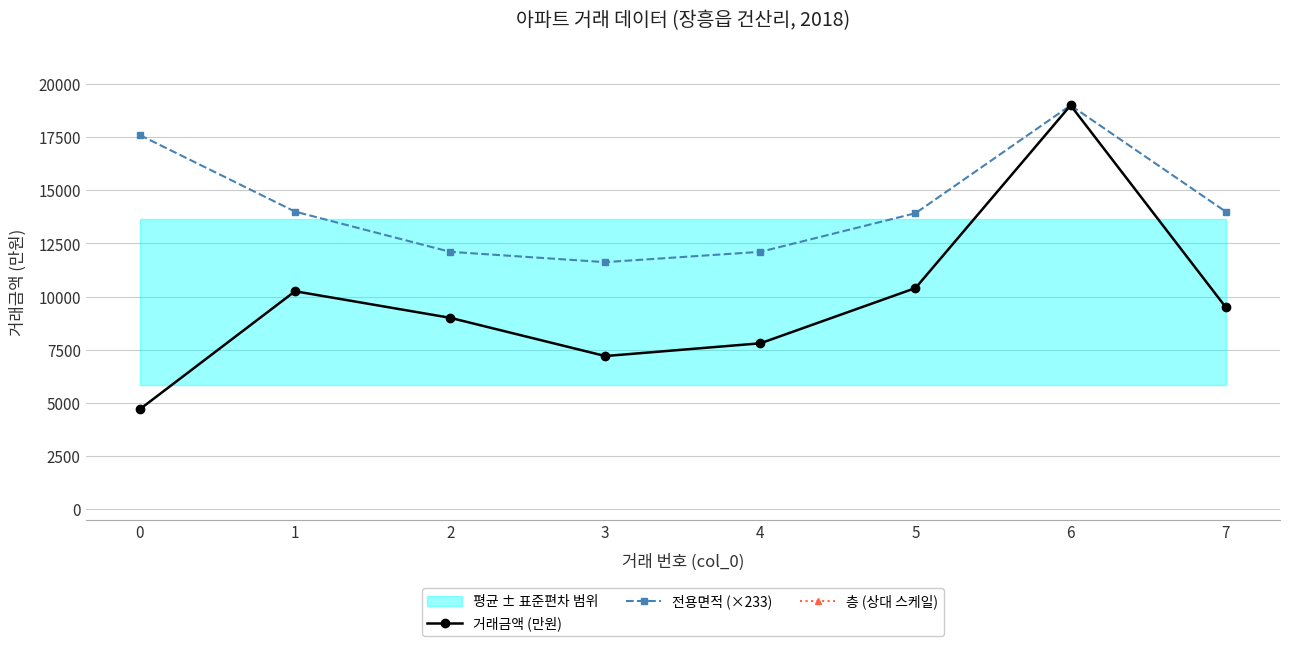

Where is 전용면적 (×233) nearest to the value 15309?

1